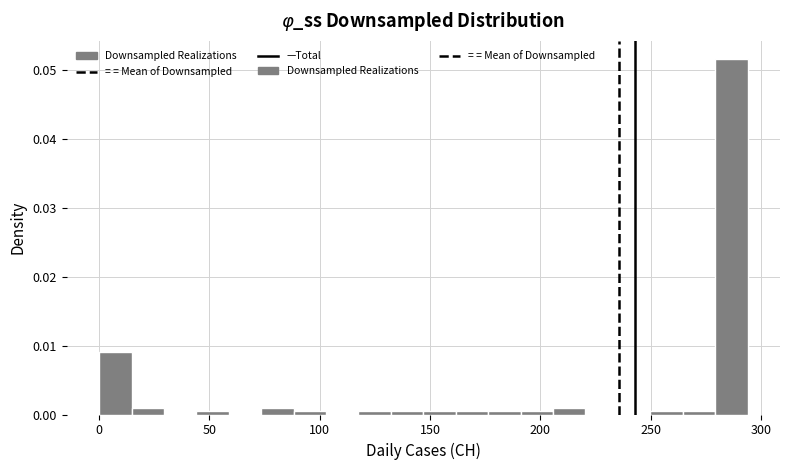

Read against the x-axis, roughly where is the centre of the tallest bar?

285